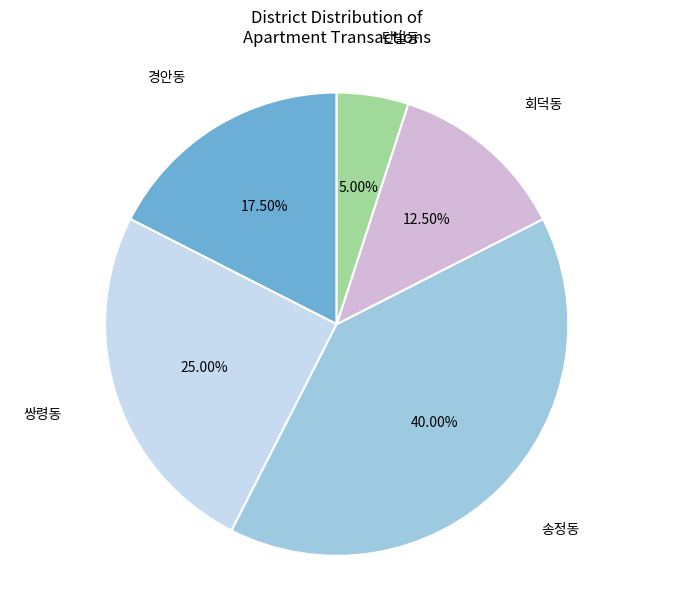

To the nearest percent, what is the difference between the largest and smallest slice percentages?

35%